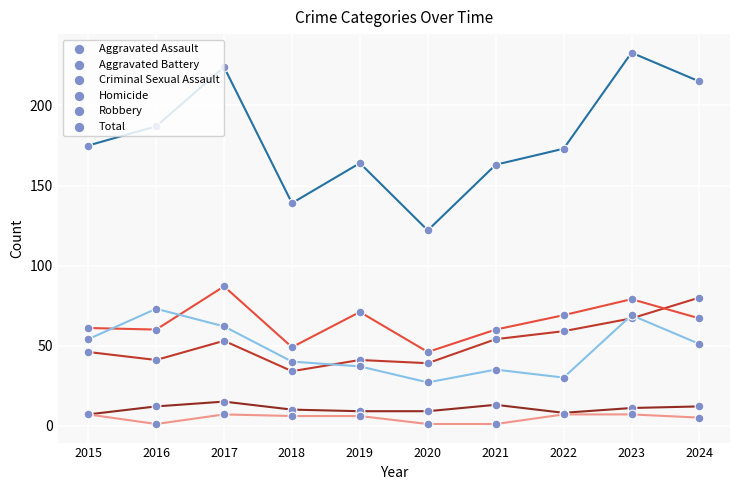

What is the total value across all series at 2017?

448